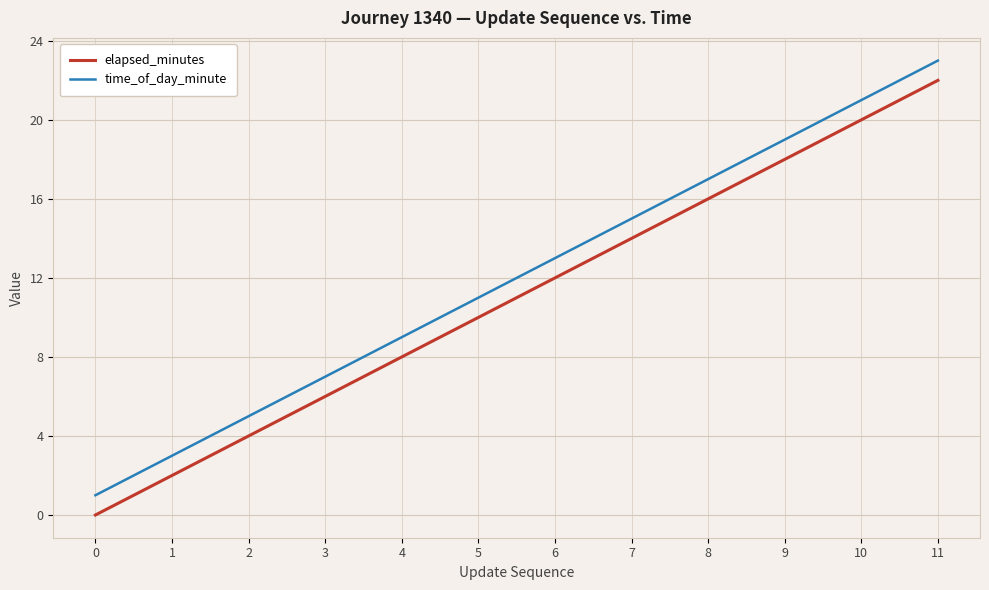

True or false: time_of_day_minute and elapsed_minutes cross at least once.

False